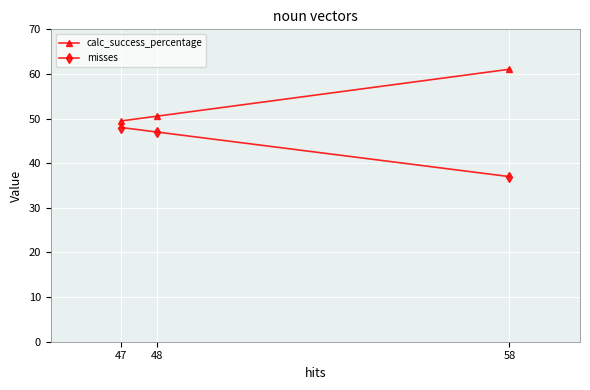

Is it true that misses equals 76.8 at 48?

False